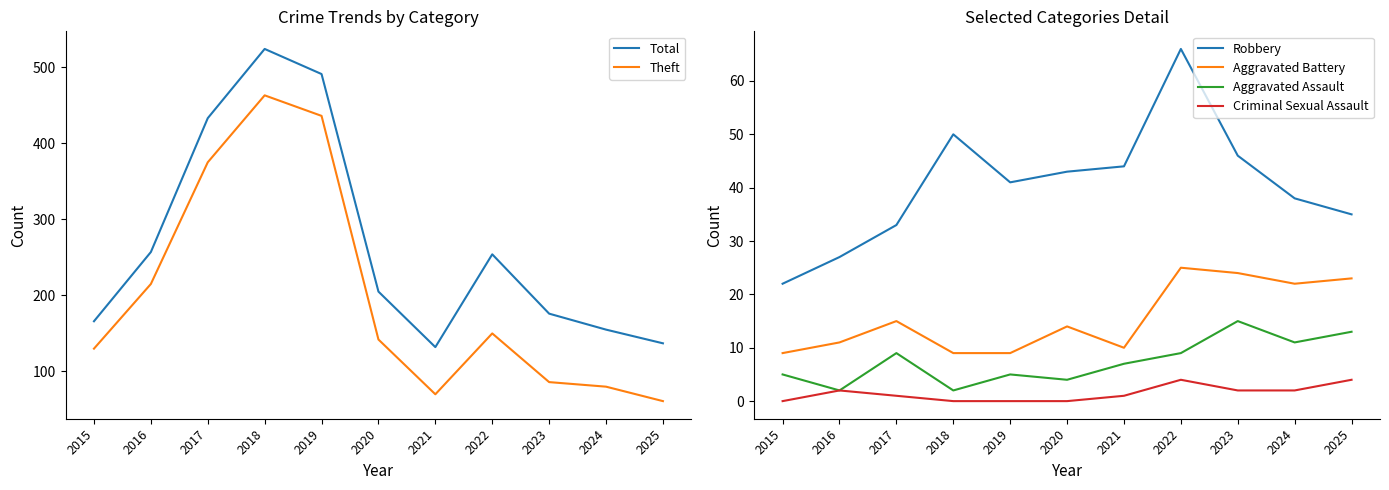

The Robbery series shows 94 at 2022. True or false?

False